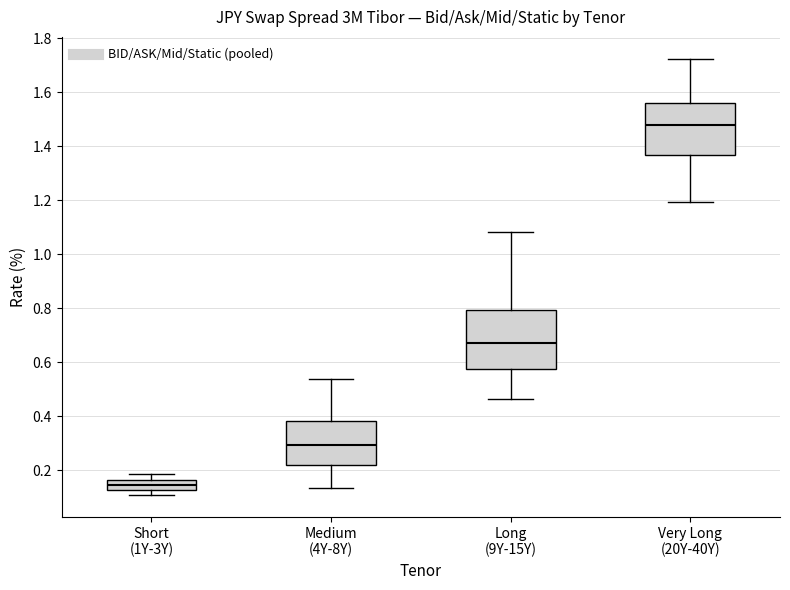

Reading left to right, read every box against the y-axis: the position of its median line, the range the box covers, and the ends of its whiskers. The values are not printed on the chart, so give them approximately, as read against the axis.

Short (1Y-3Y): median 0.14, box 0.12 to 0.16, whiskers 0.10 to 0.18
Medium (4Y-8Y): median 0.30, box 0.22 to 0.38, whiskers 0.14 to 0.54
Long (9Y-15Y): median 0.68, box 0.58 to 0.80, whiskers 0.46 to 1.08
Very Long (20Y-40Y): median 1.48, box 1.36 to 1.56, whiskers 1.20 to 1.72